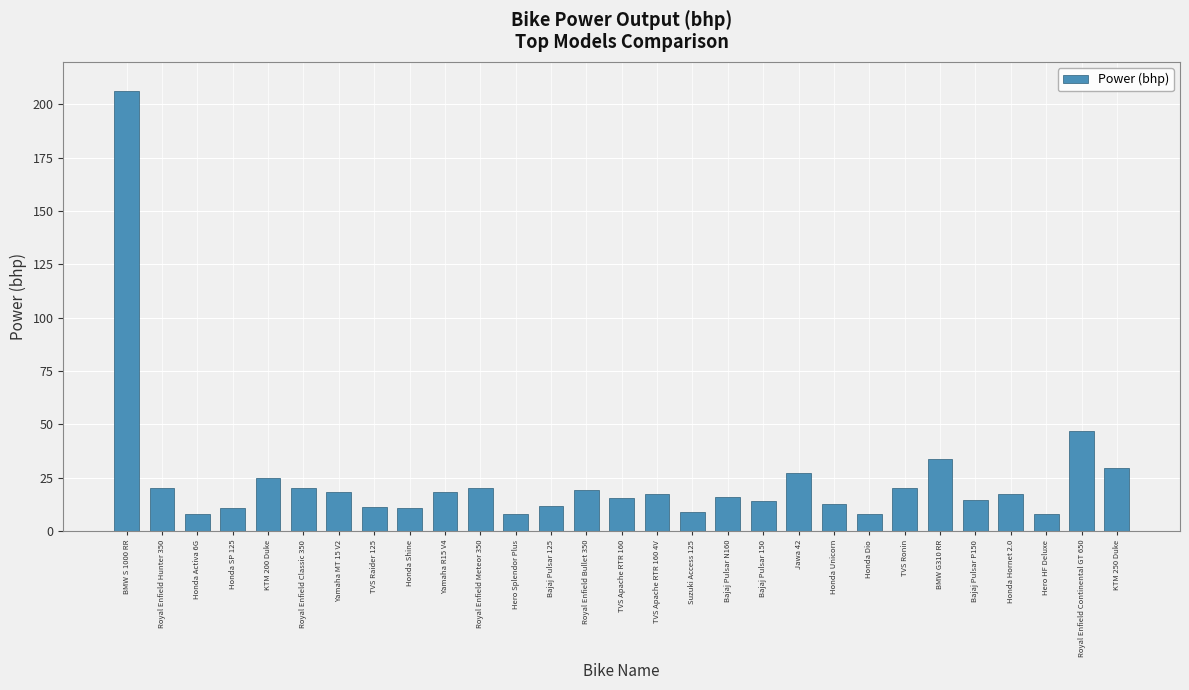

At which category does the chart reach its peak across all series?

BMW S 1000 RR